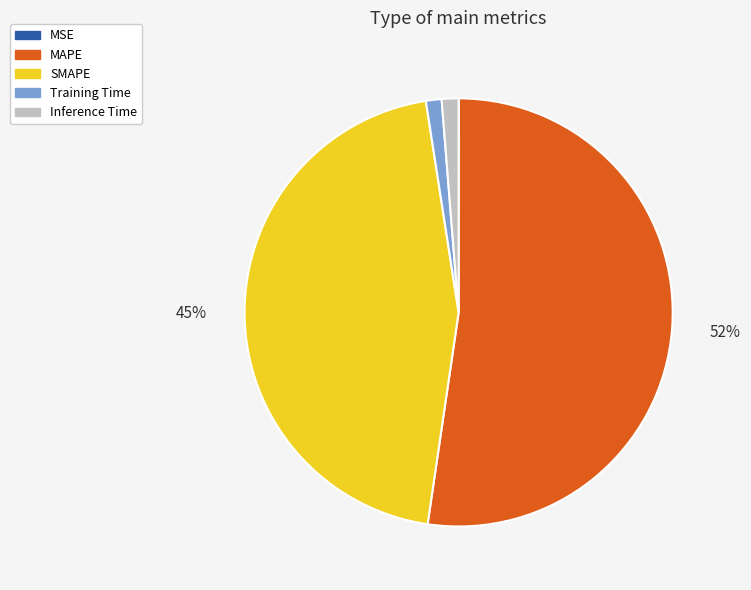

Is the sum of MAPE and SMAPE greater than half?

Yes